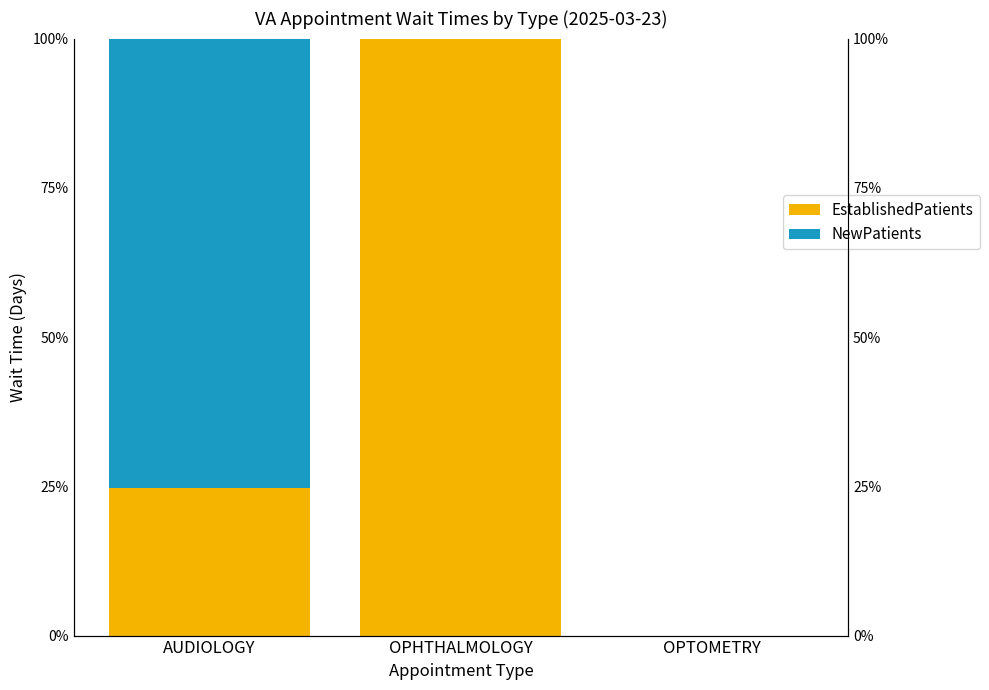

What is the spread (max minus min) of values at OPHTHALMOLOGY?

100.0